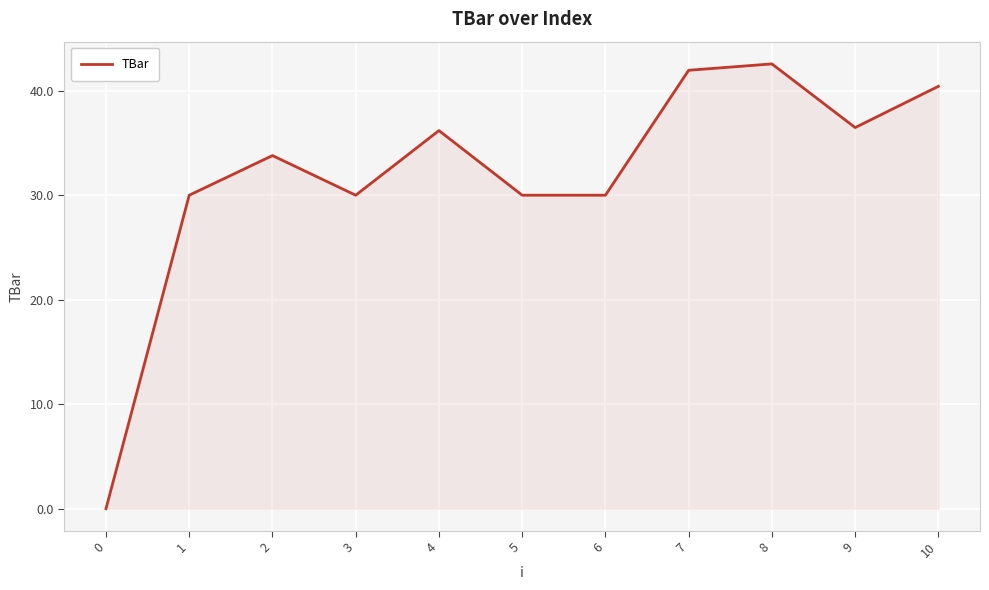

True or false: there are more than 0 points higher than both neighbors.

True